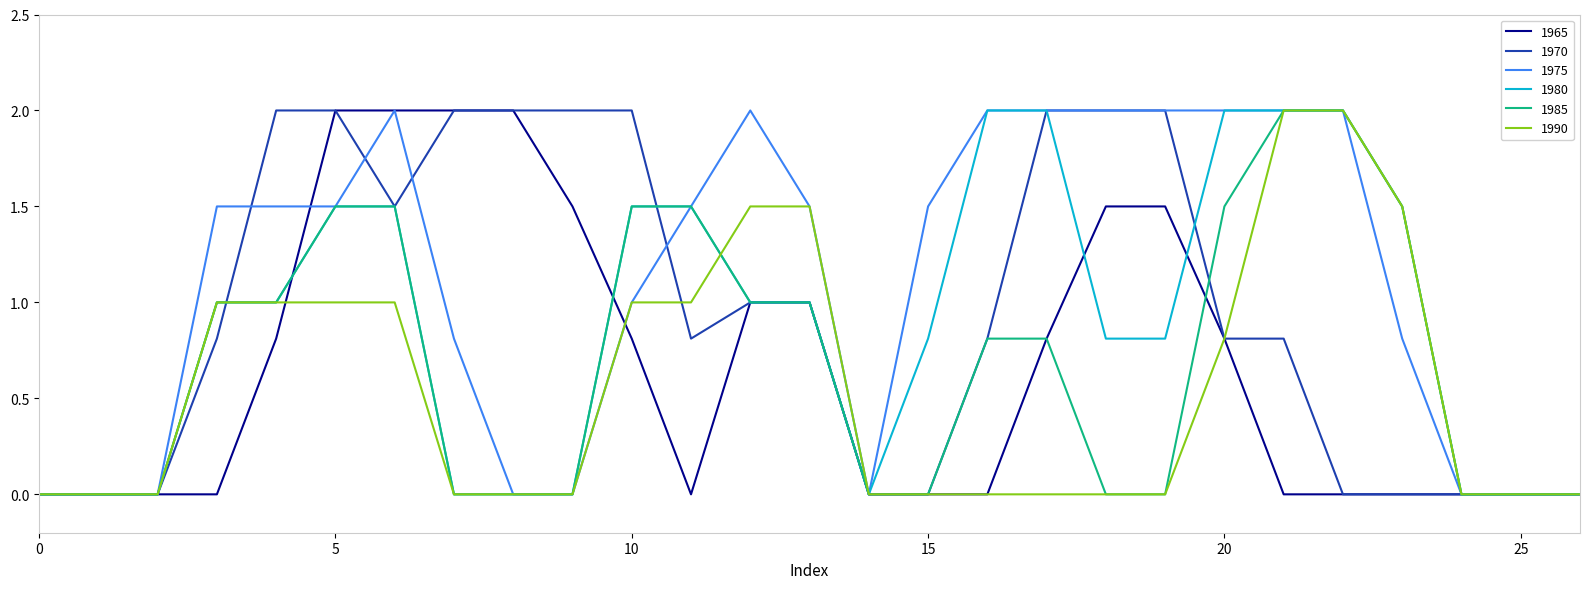

What is the maximum value shown in the chart?

2.0